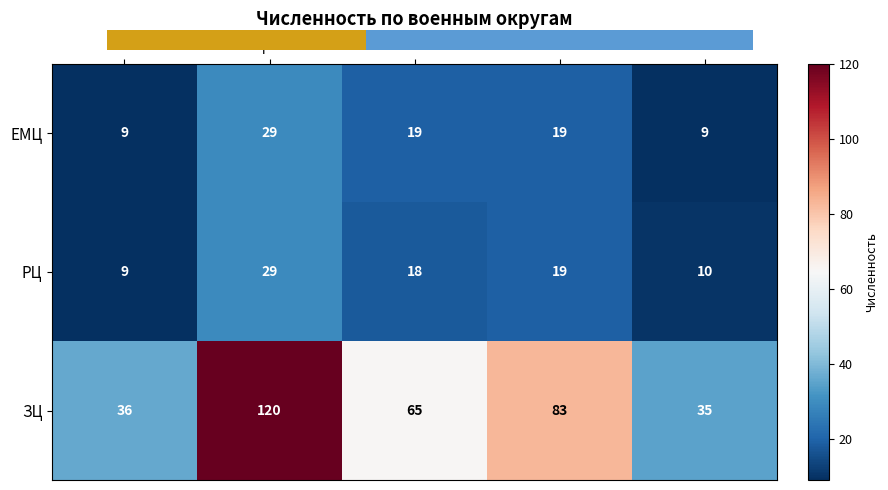

What is the lowest value of the ЕМЦ series?

9